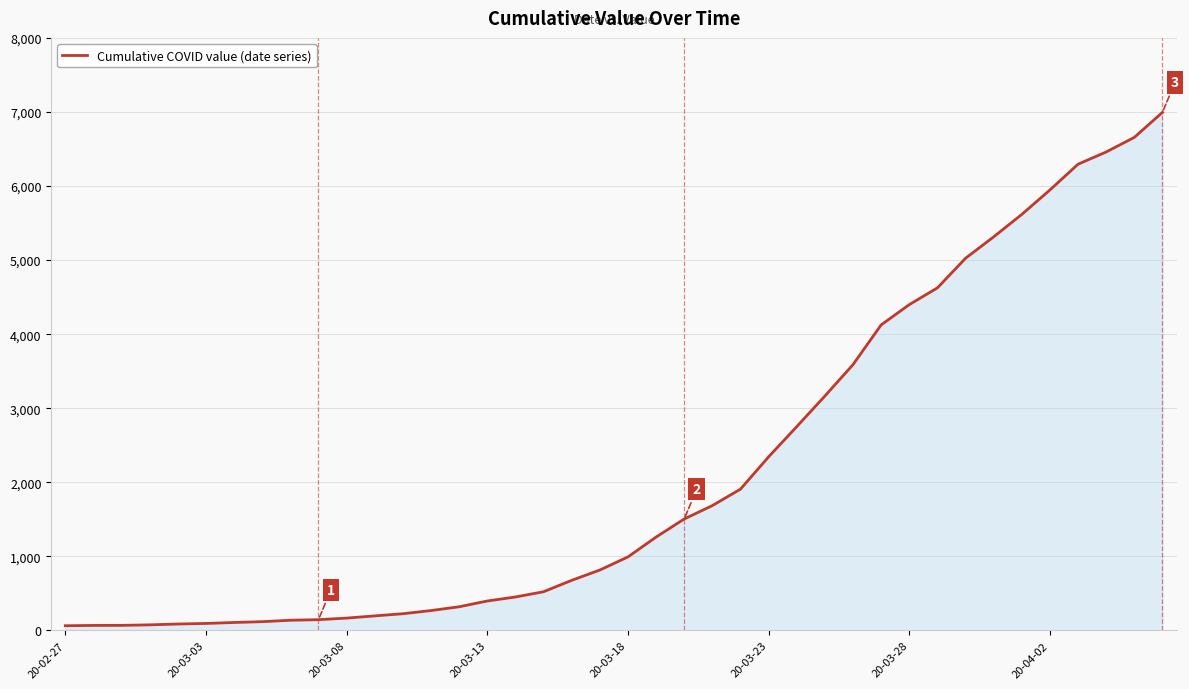

What is the greatest value displayed?

6995